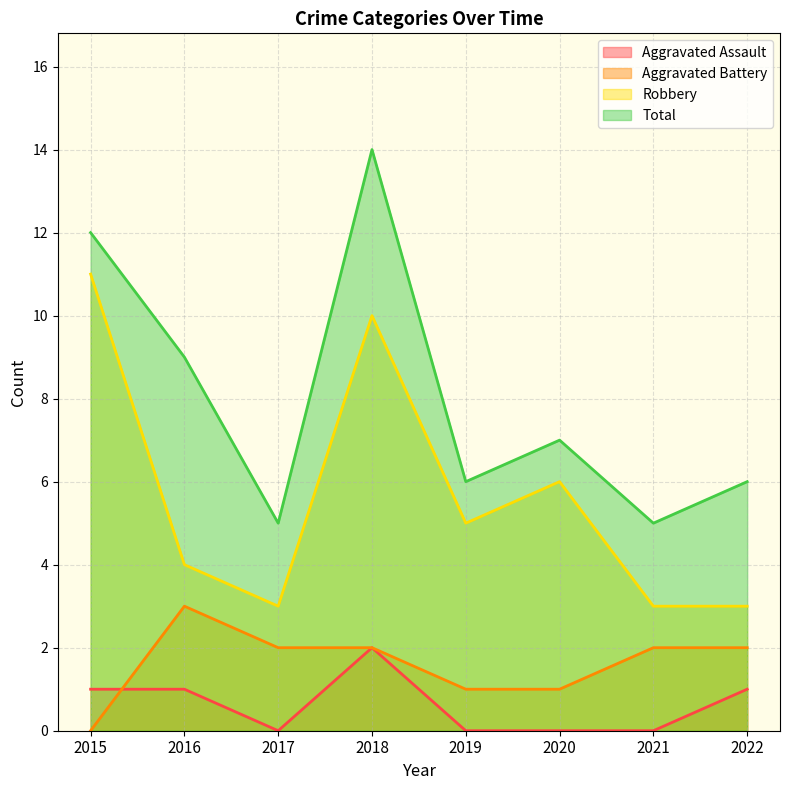

Is the value of Total at 2019 greater than the value of Aggravated Battery at 2022?

Yes